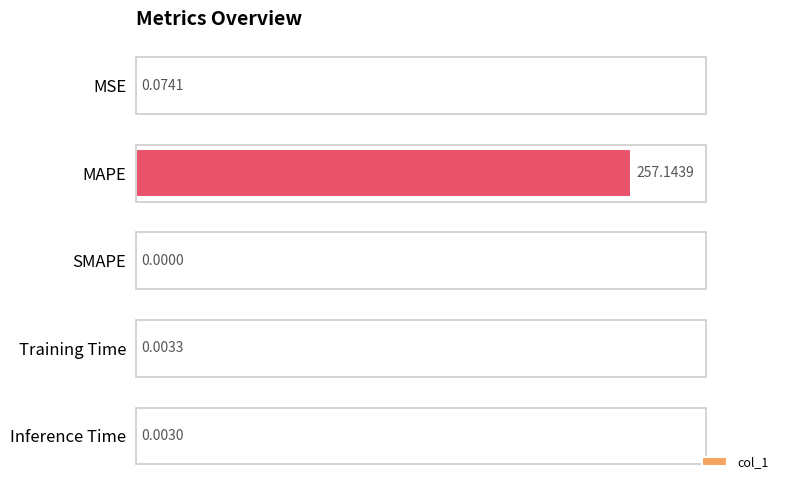

Between Inference Time and MAPE, which is larger?

MAPE